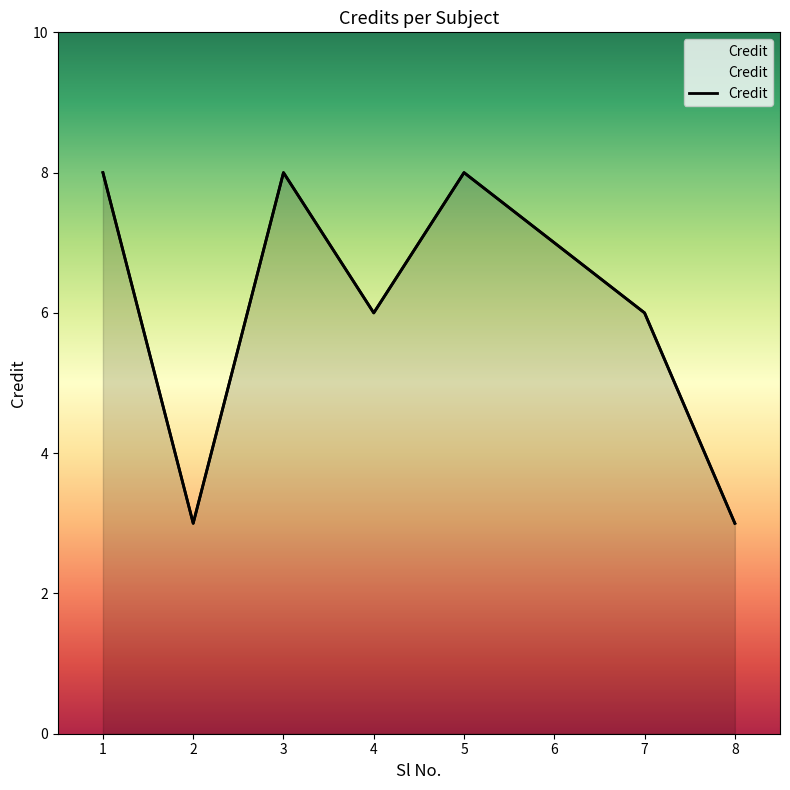

Between 8 and 6, which is larger?

6